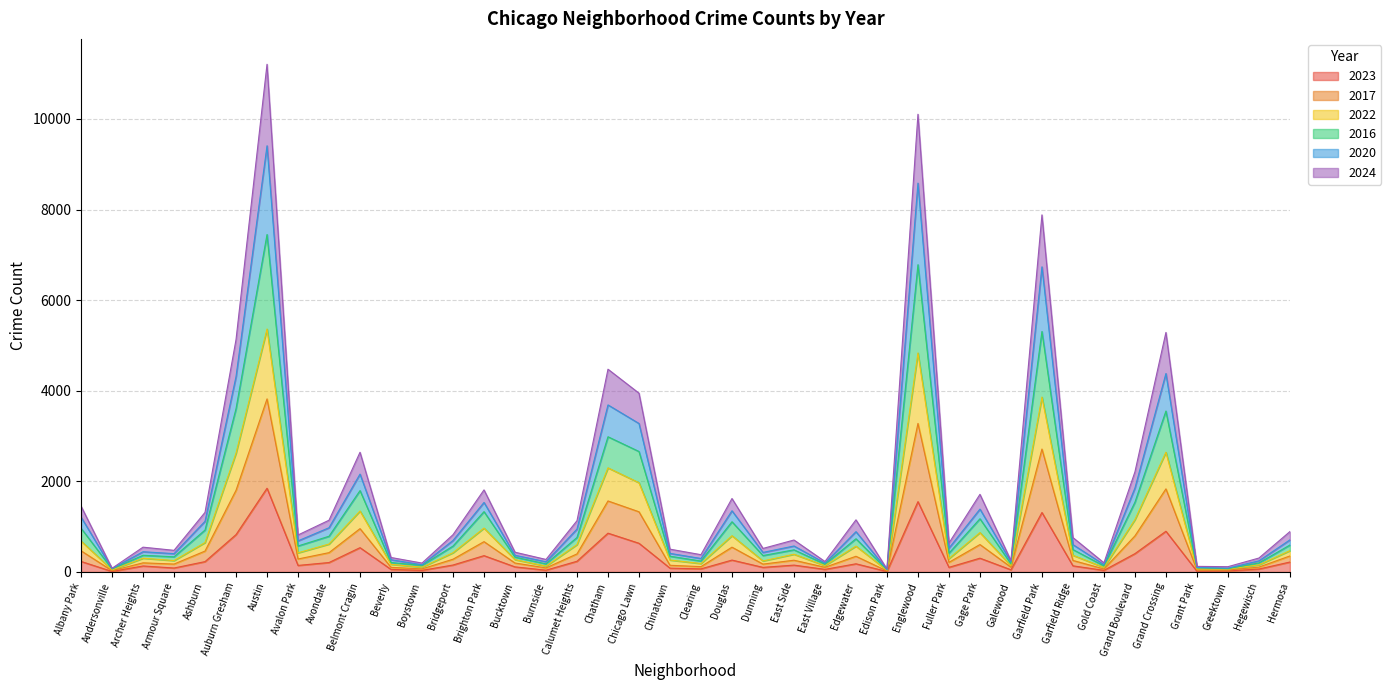

At how many categories does at least one series exceed 3613?

7